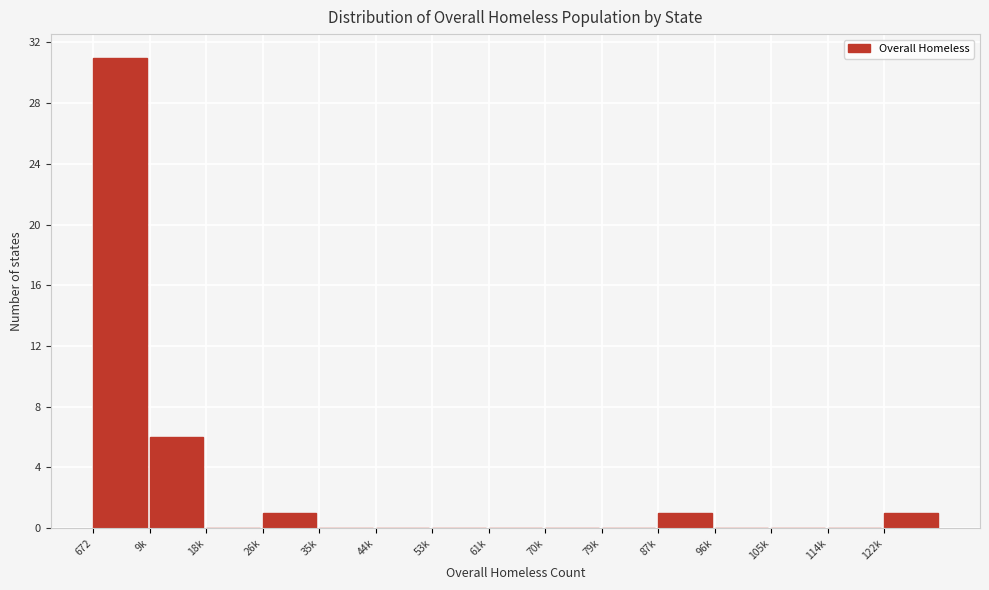

Reading left to right, transcribe all the data shown in this chart.

672=31	9k=6	18k=0	26k=1	35k=0	44k=0	53k=0	61k=0	70k=0	79k=0	87k=1	96k=0	105k=0	114k=0	122k=1